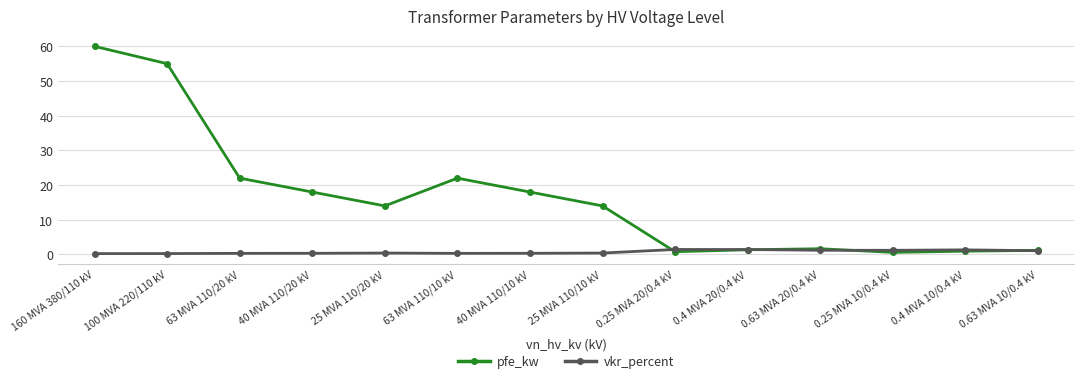

What is the value of the vkr_percent point at the 8th from the left?

0.4